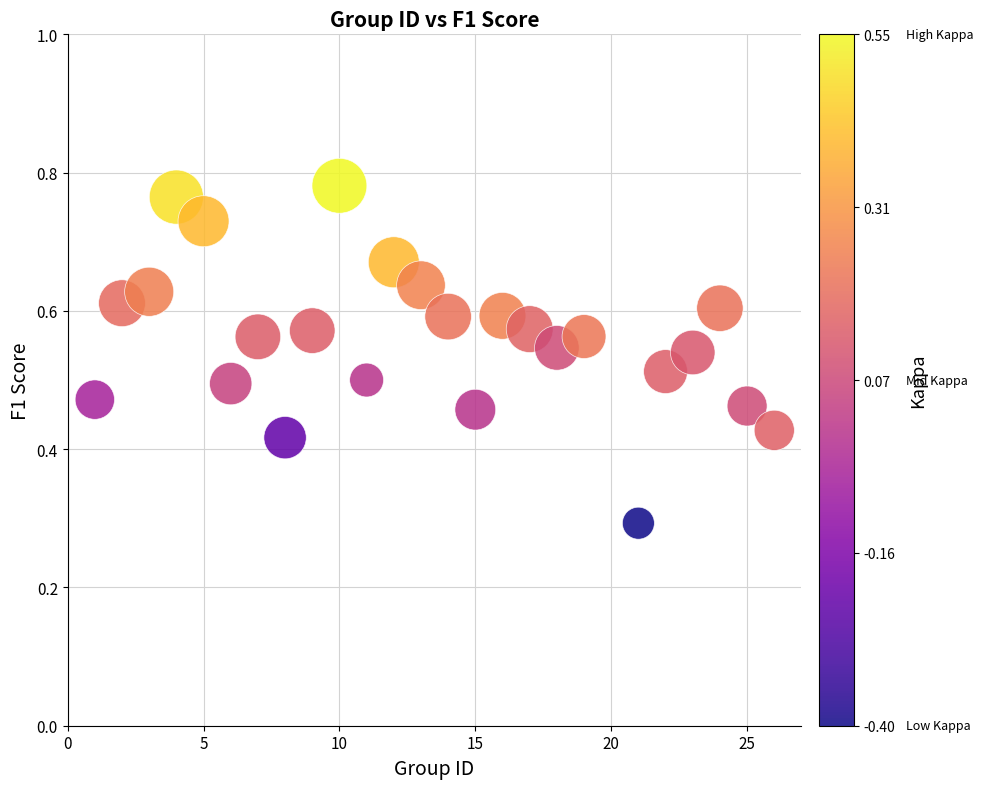

What Y value in the scatter plot is closest to 0?

0.3